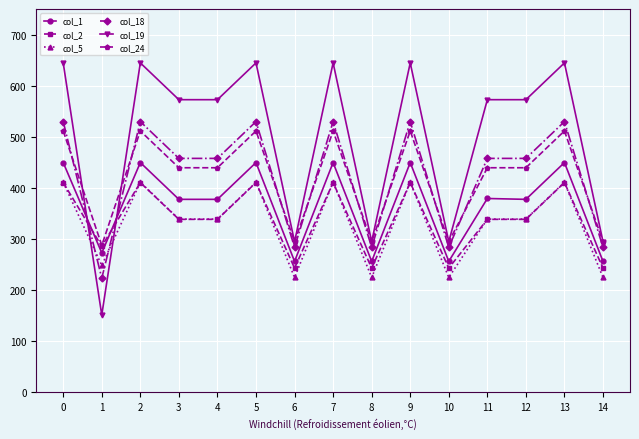

The value of col_2 at 7 is 114.4. True or false?

False